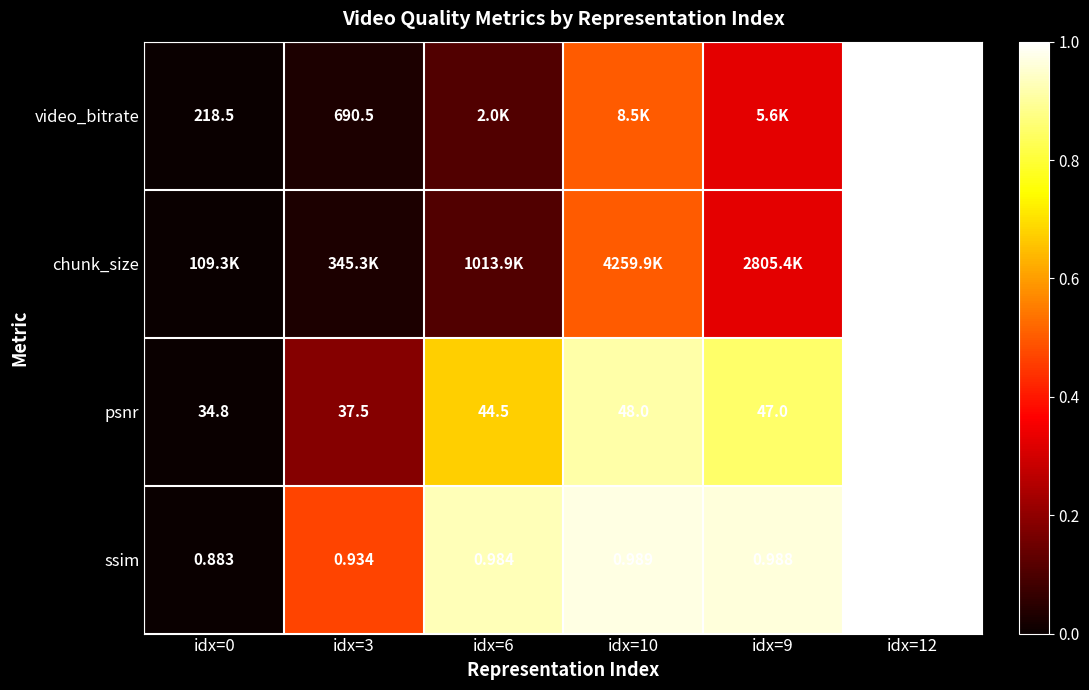

Is the value of ssim at idx=10 greater than the value of psnr at idx=9?

No